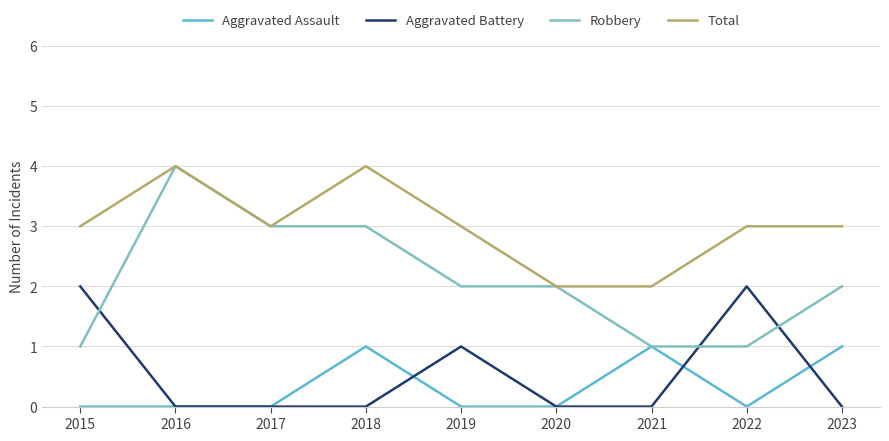

Count the Total values in the range 3 to 4.

7